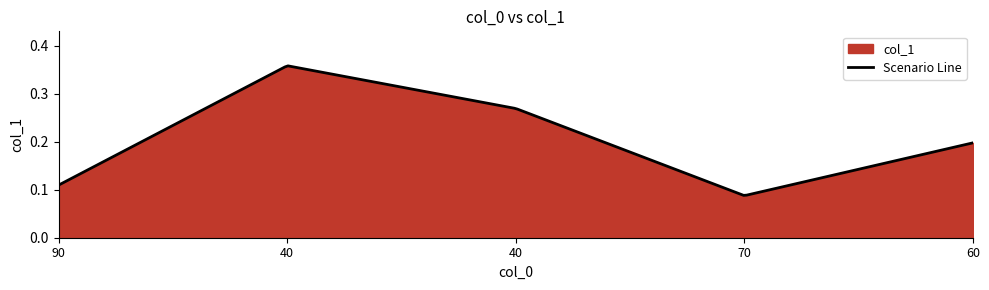

How many interior local valleys (lower than both neighbors) does the data have?

1